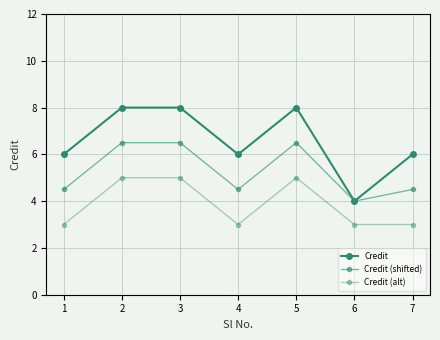

True or false: Credit (shifted) and Credit (alt) cross at least once.

False